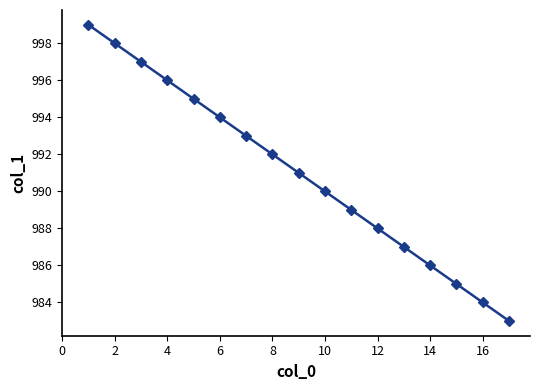

What is the minimum value shown in the chart?

983